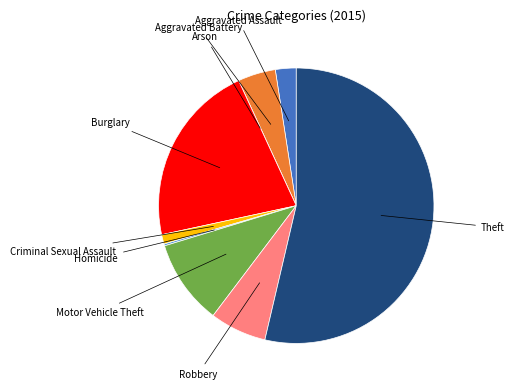

Is there any slice that represents more than half of the pie?

Yes